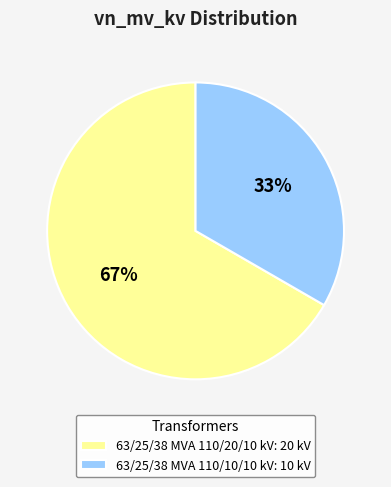

To the nearest percent, what portion does 63/25/38 MVA 110/10/10 kV represent?

33%